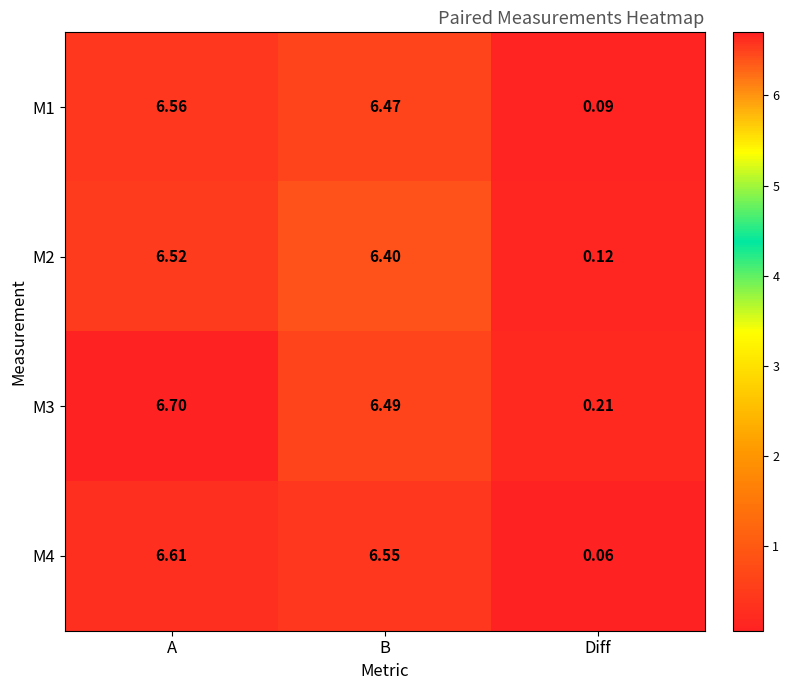

What is the maximum value shown in the chart?

6.7